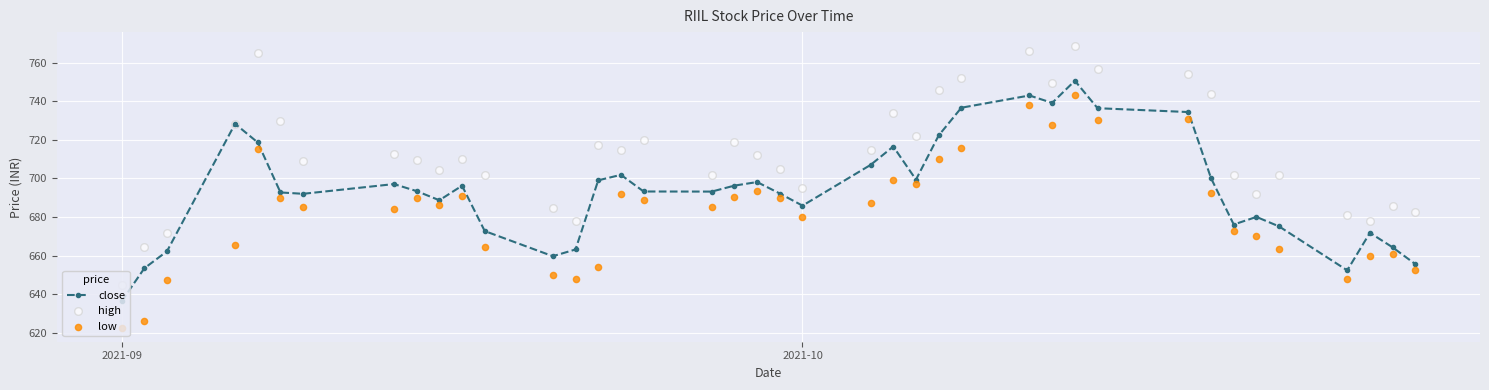

Which series has the largest total across all categories?

high